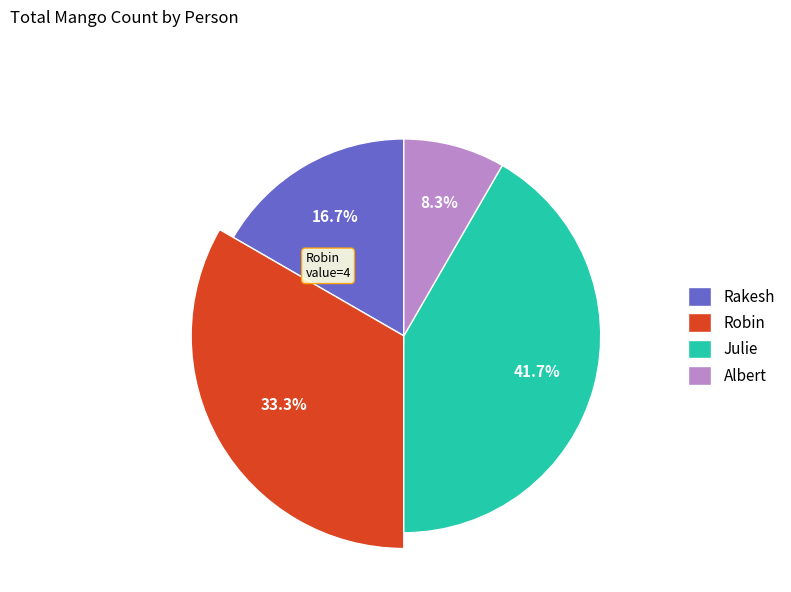

To the nearest percent, what is the combined percentage of Julie and Rakesh?

58%